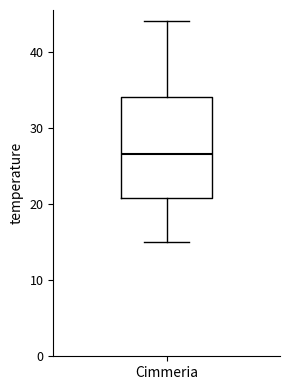

Transcribe this box plot: give where the median line is, the range the box spans, and where the two whiskers end, as read against the y-axis. The values are not printed on the chart, so give them approximately, as read against the axis.

median 27, box 21 to 34, whiskers 15 to 44